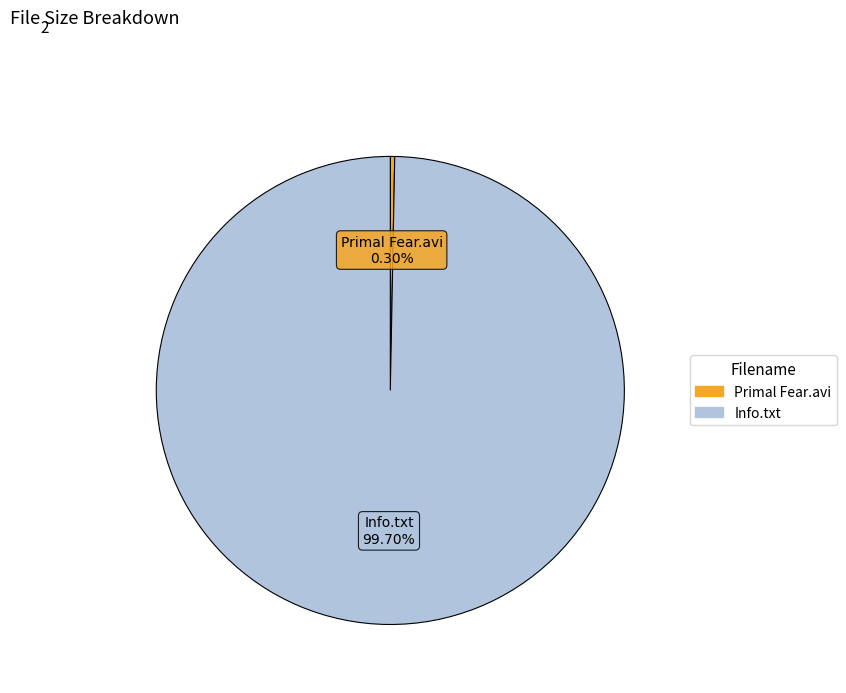

Is there any slice that represents more than half of the pie?

Yes